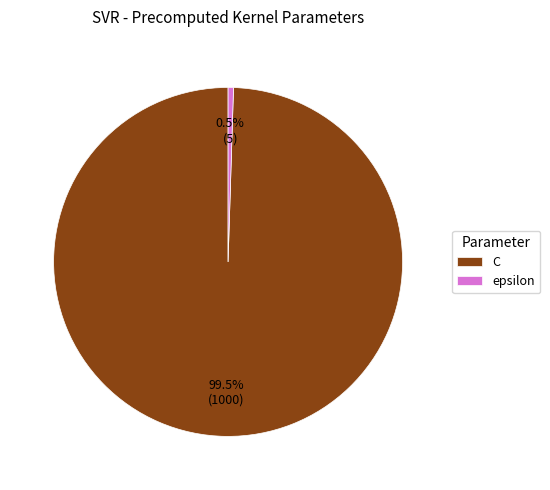

What is the smallest slice in the pie chart?

epsilon